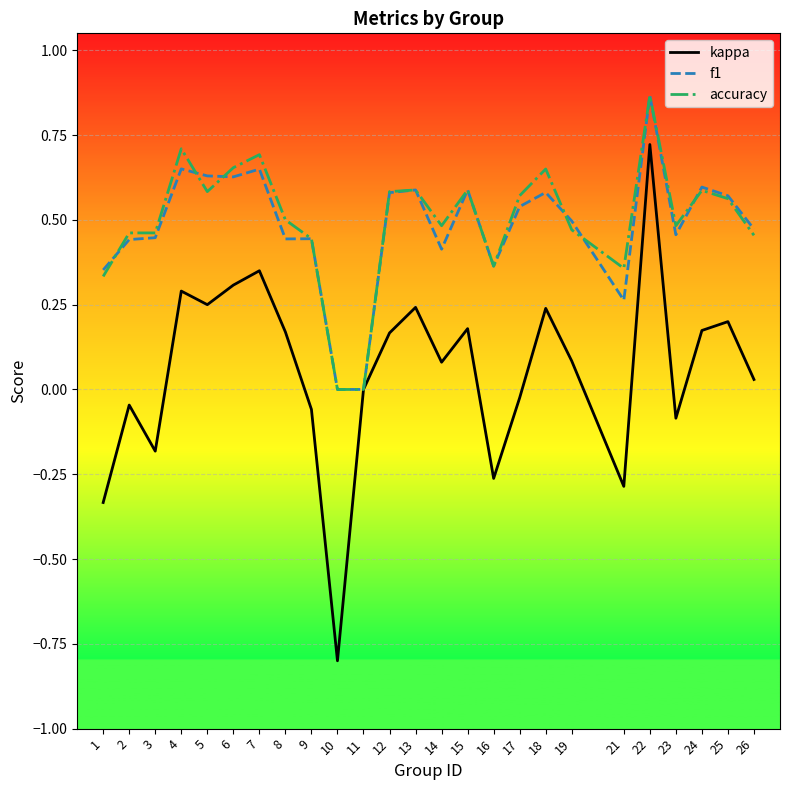

The accuracy series shows 0.9 at 17. True or false?

False